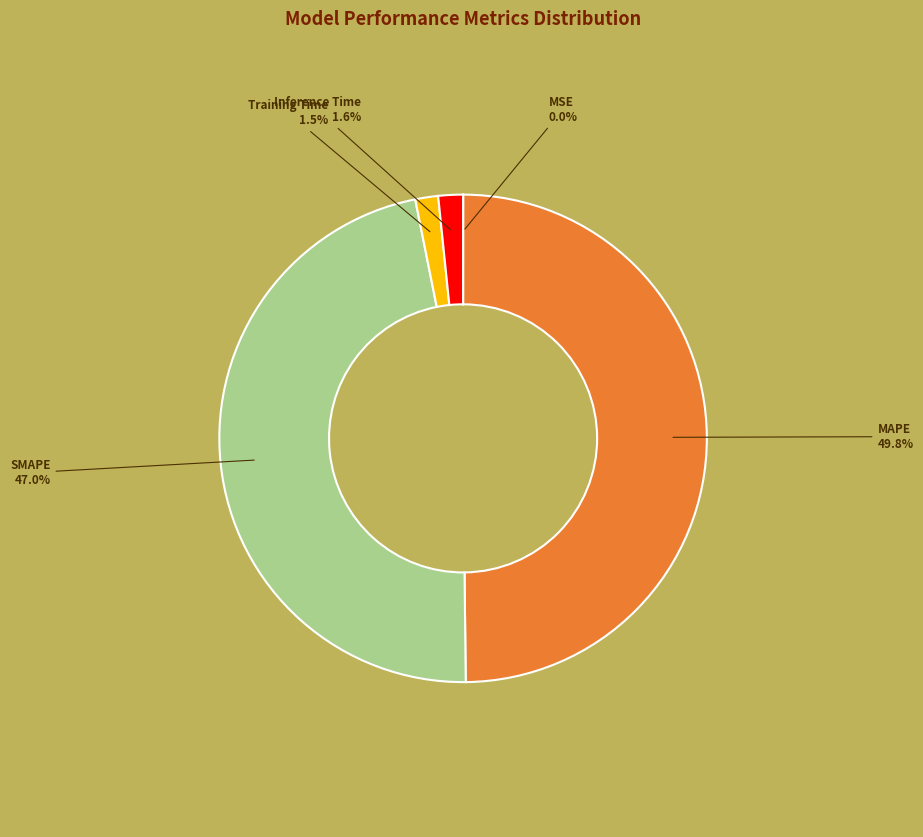

Which slice is the largest?

MAPE